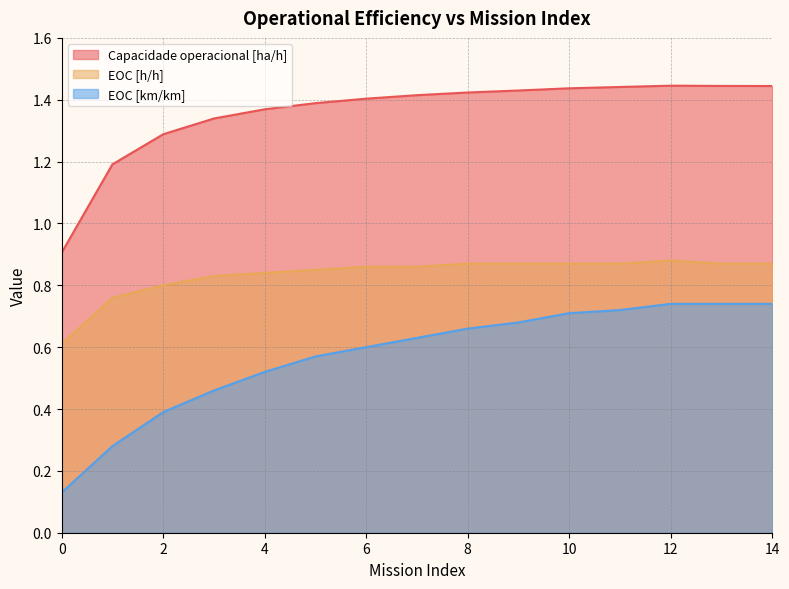

How many lines are shown in the chart?

3